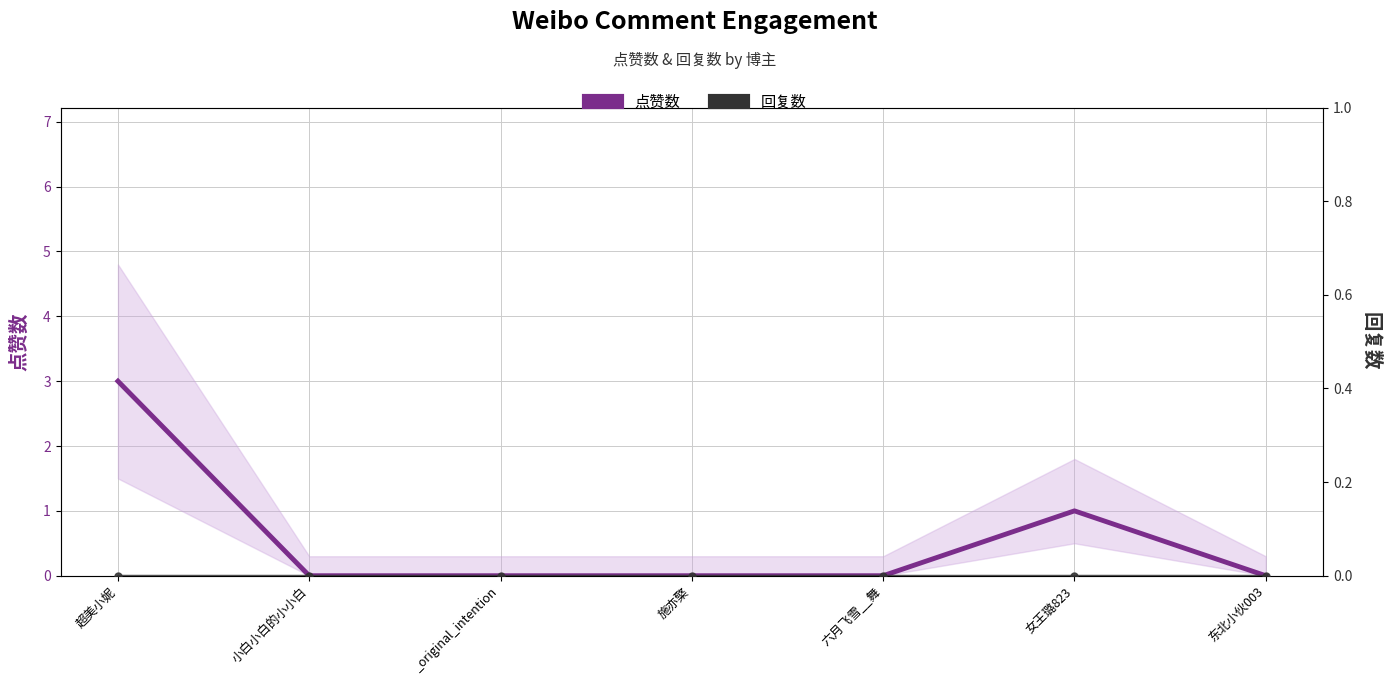

At which label does 回复数 reach its peak?

超美小妮